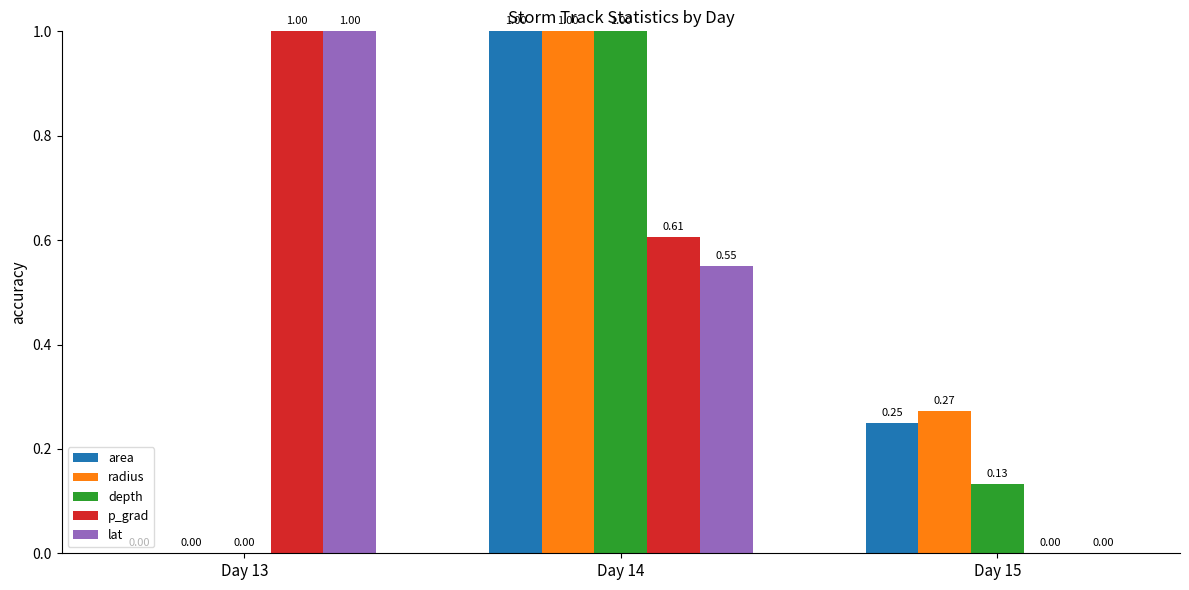

At which label is radius closest to 0?

Day 13